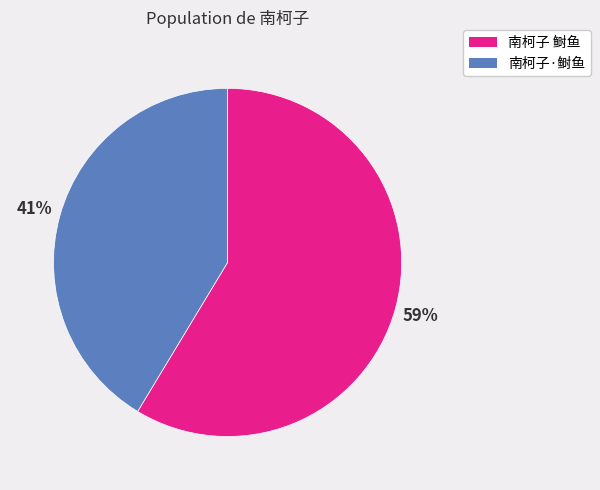

How many slices are in this pie chart?

2